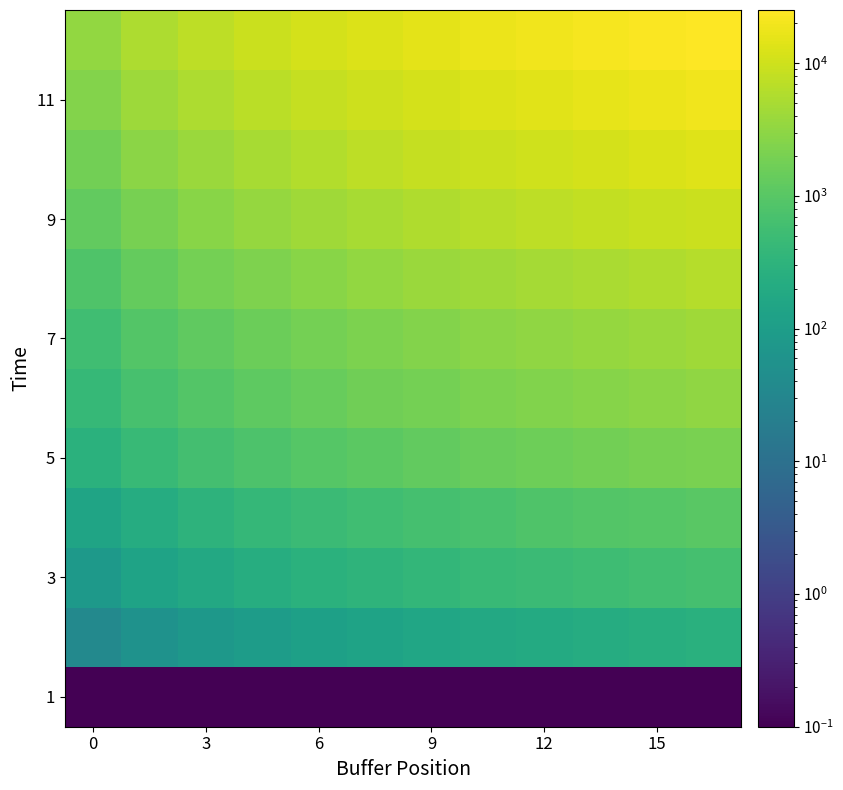

What is the smallest value displayed?

0.1